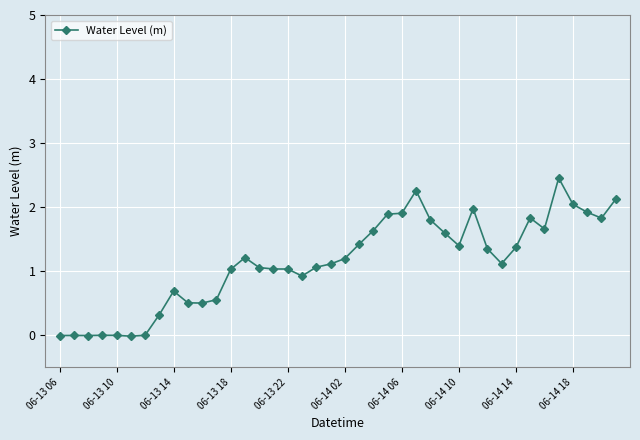

What is the greatest value displayed?

2.5